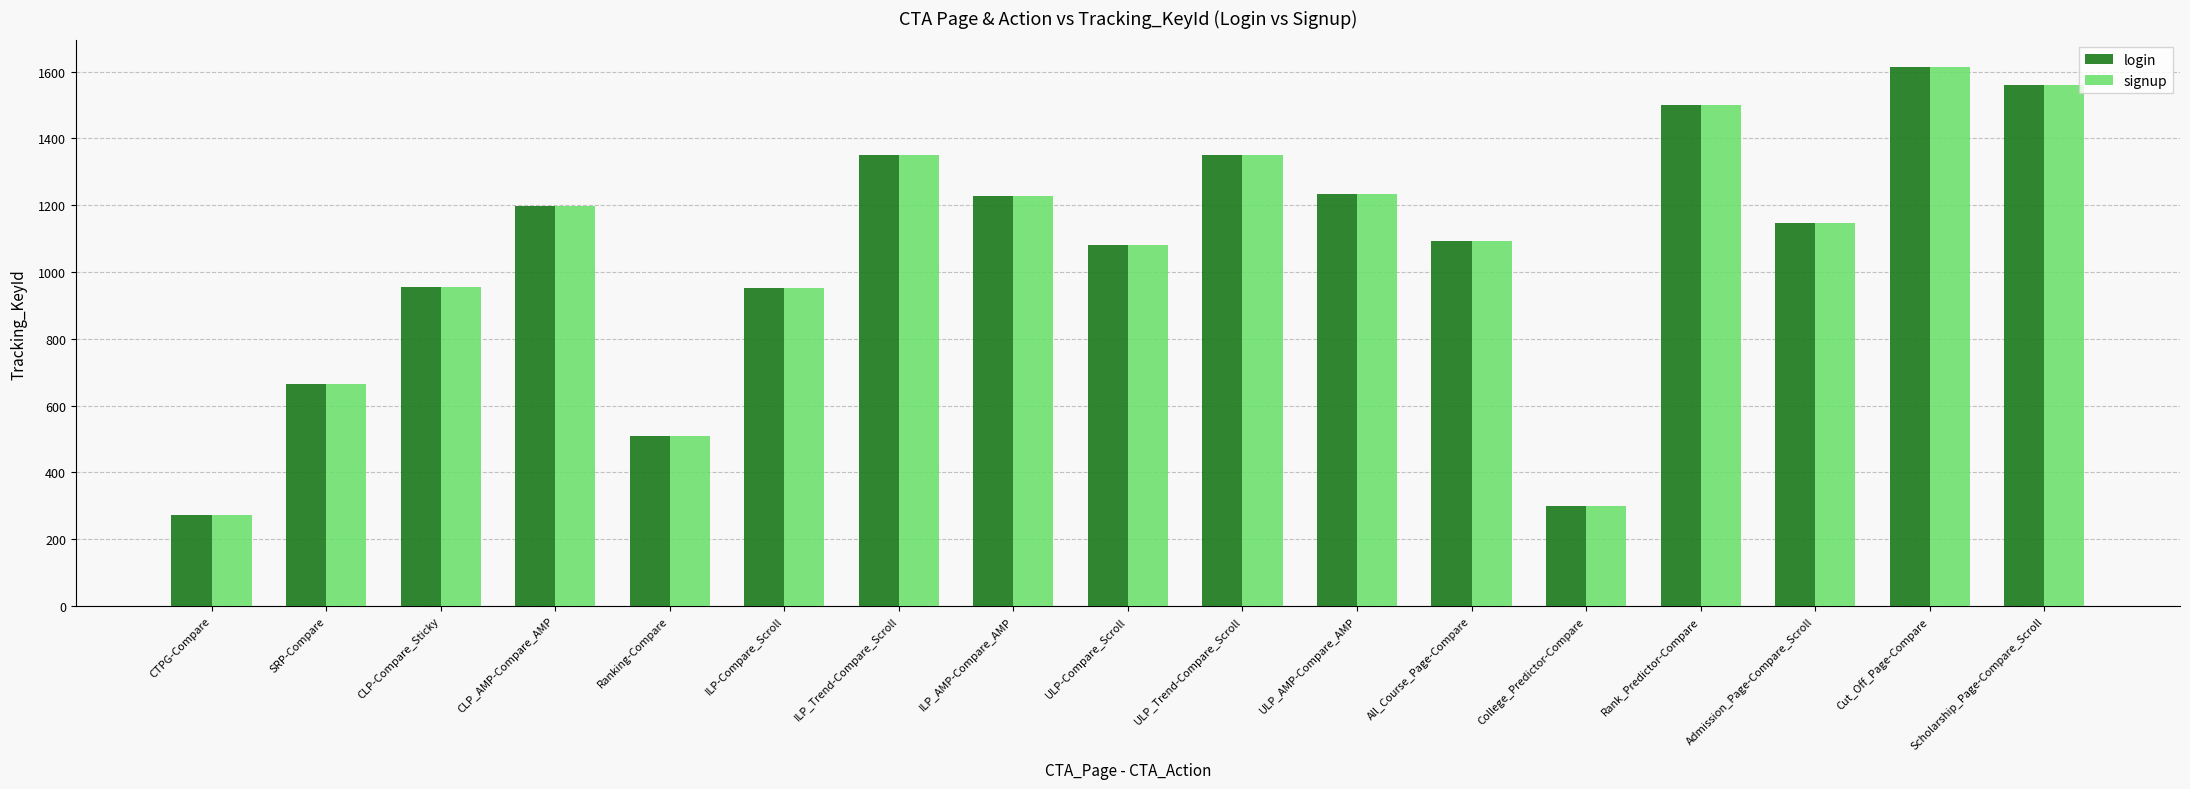

What is the label of the 6th bar from the left?

ILP-Compare_Scroll